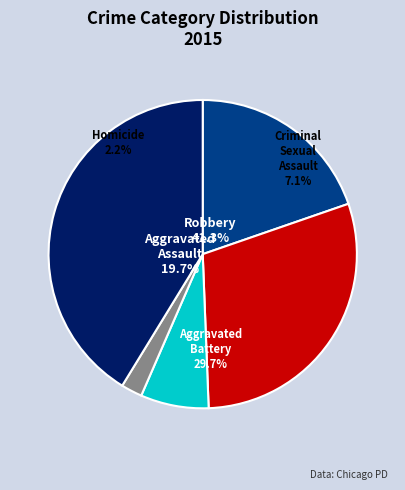

Does Homicide account for over 50% of the chart?

No